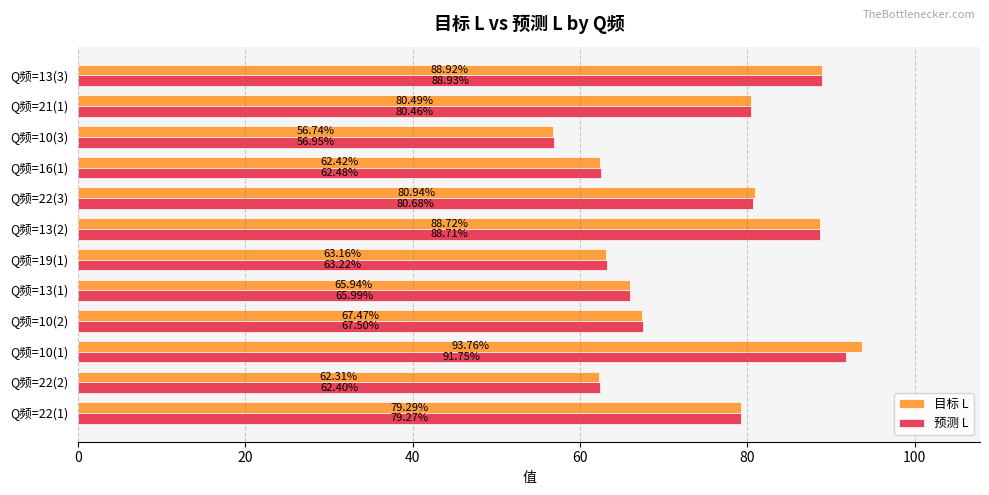

What is the minimum value shown in the chart?

56.7